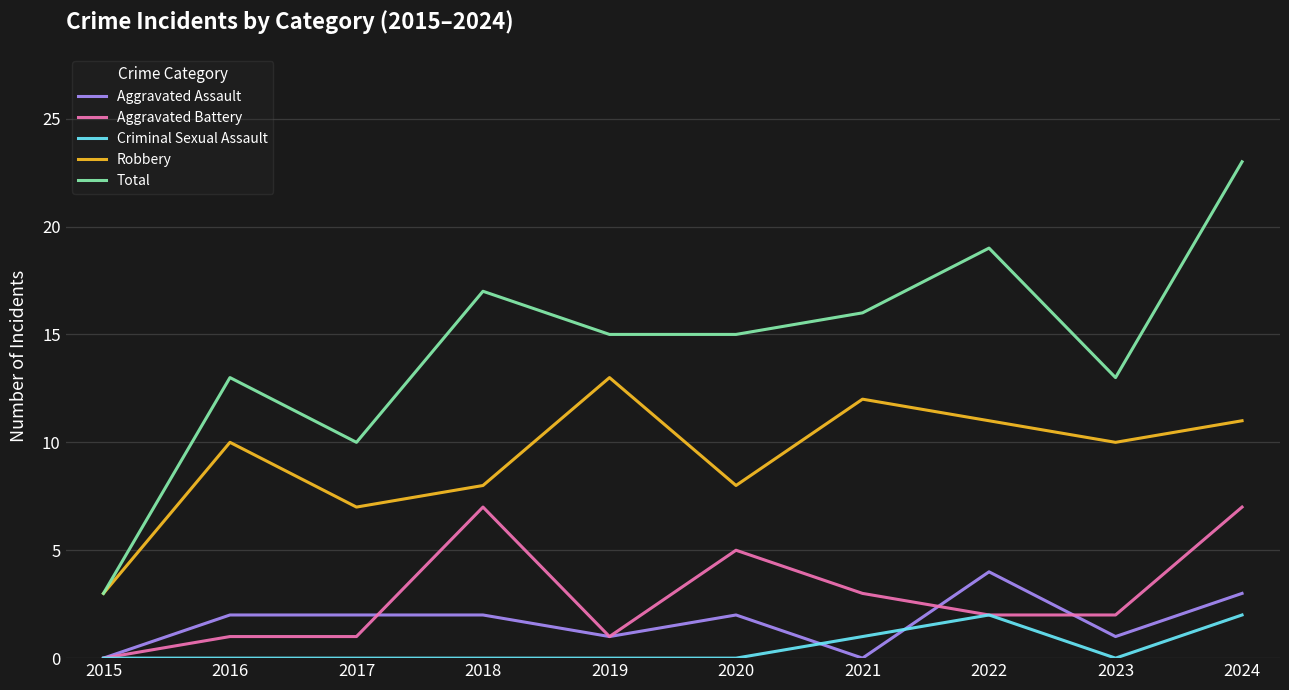

True or false: Total and Aggravated Battery intersect in this chart.

False